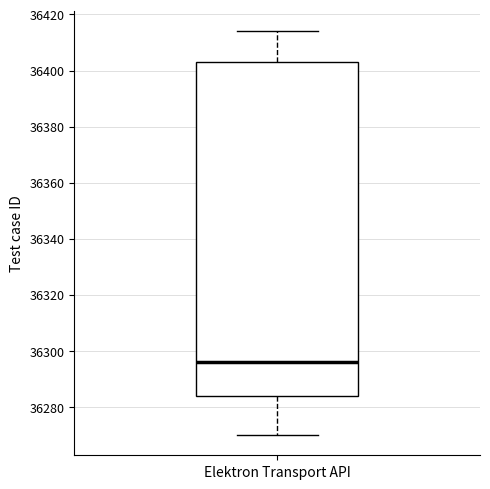

Where does the median line of the box for Elektron Transport API sit on the y-axis? The values are not printed on the chart, so give them approximately, as read against the axis.

36296